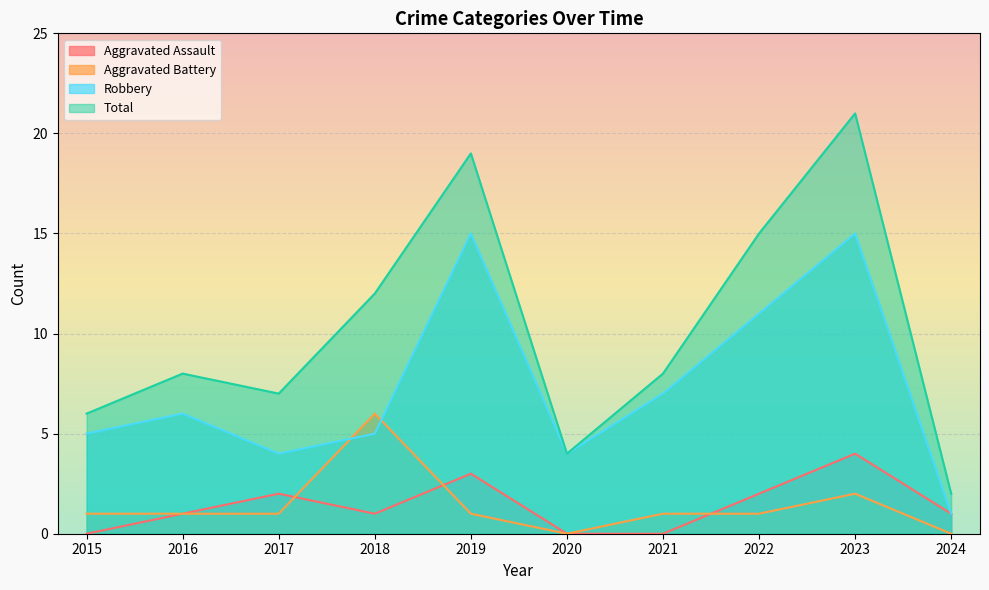

Does the chart display data point markers on the line(s)?

No